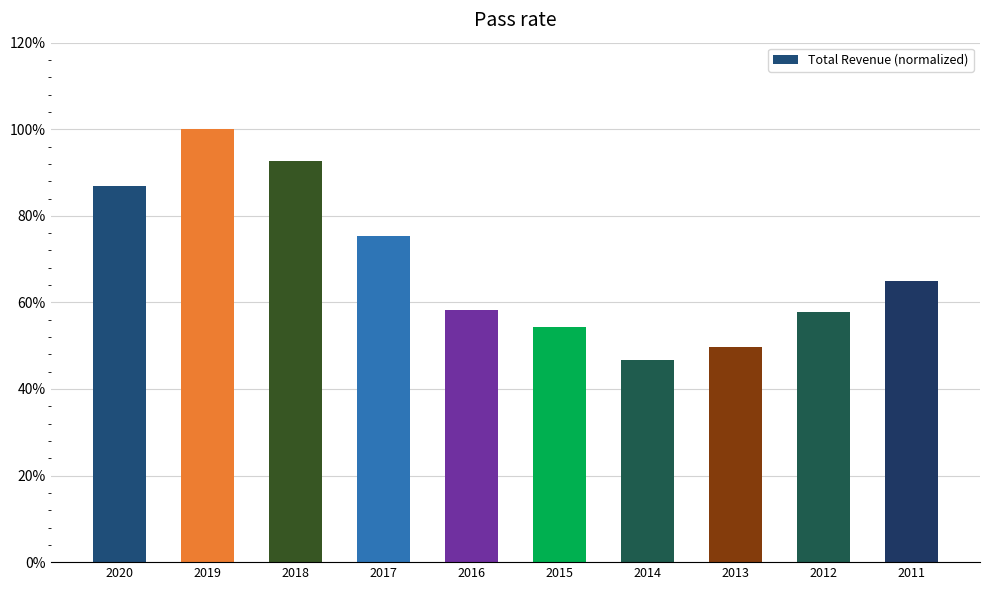

List the labels in order of value, largest first.

2019, 2018, 2020, 2017, 2011, 2016, 2012, 2015, 2013, 2014